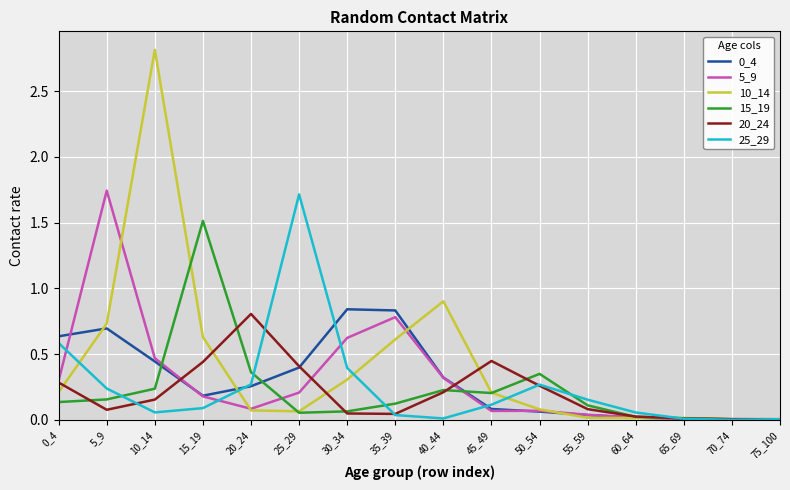

What is the difference between the maximum and minimum values in the 15_19 series?

1.5